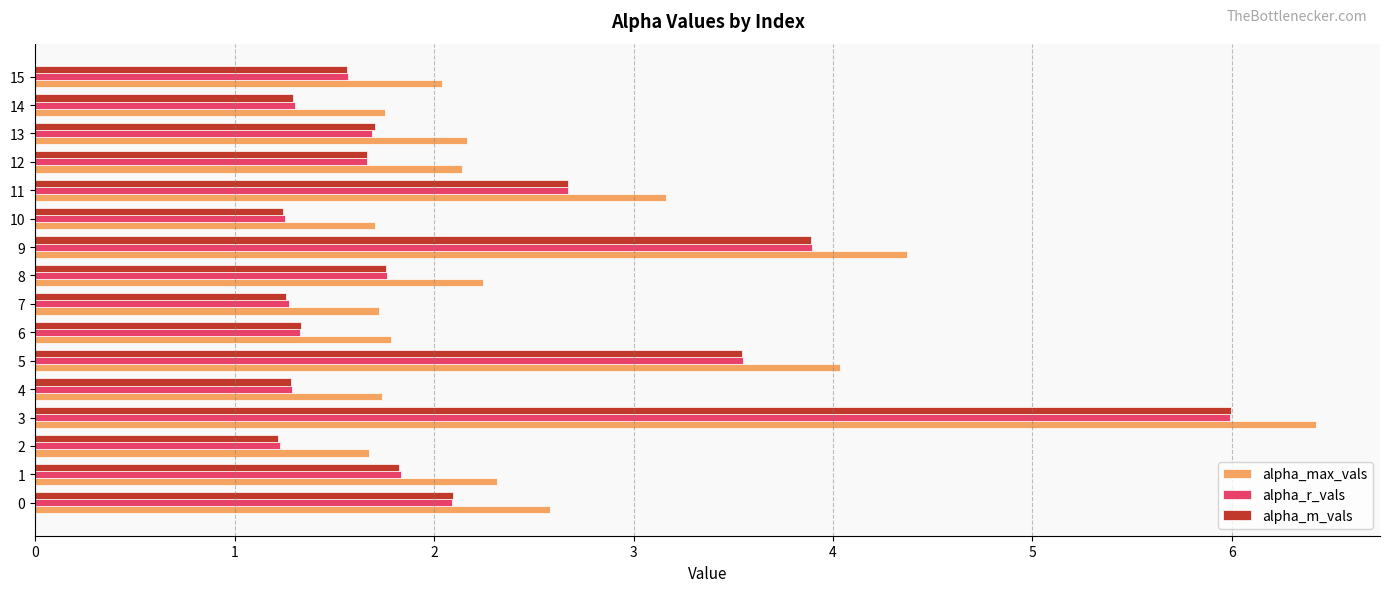

How many data points does each series have?

16